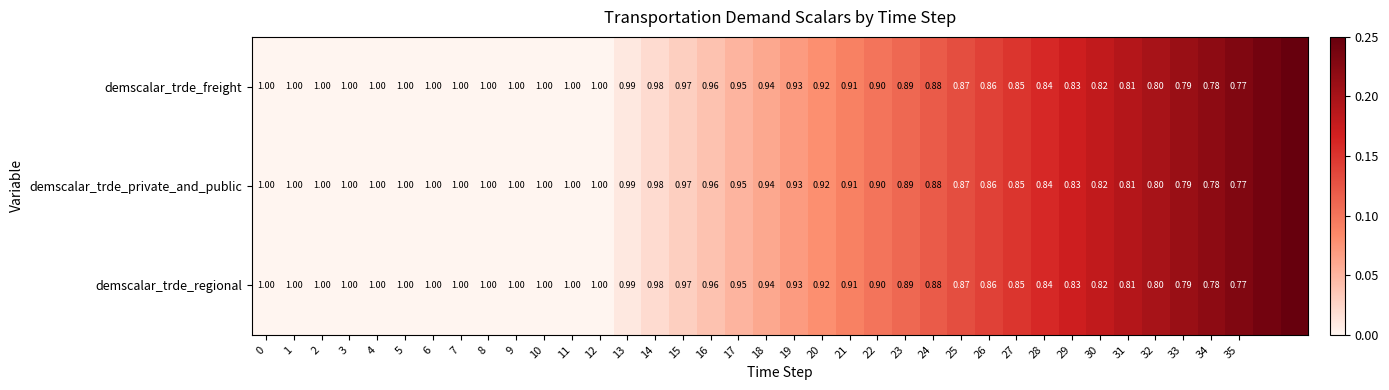

Is the value of demscalar_trde_regional at 34 greater than the value of demscalar_trde_private_and_public at 31?

No